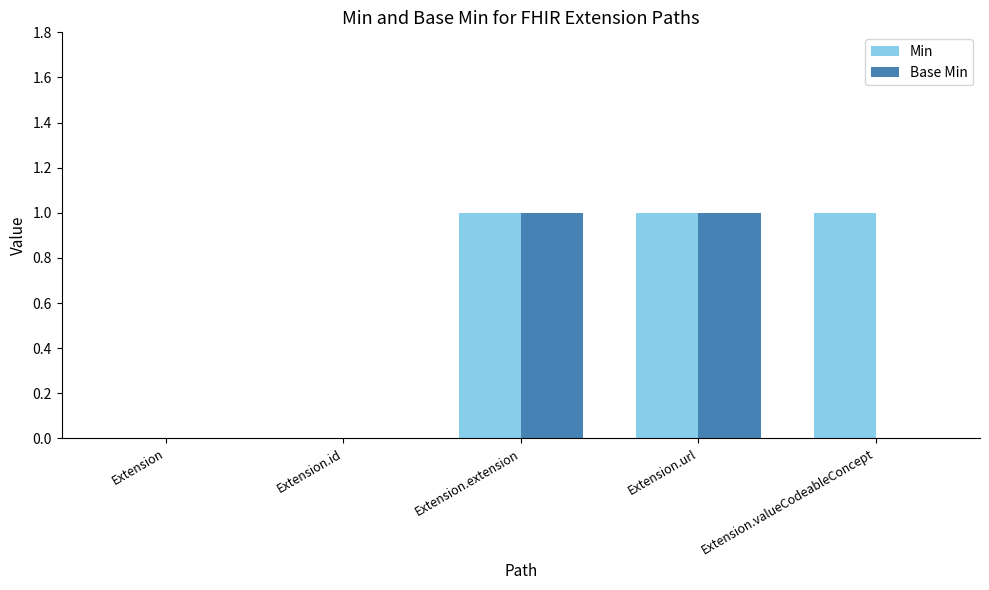

Reading right to left, list all the values displayed in this chart.

Min: Extension.valueCodeableConcept=1	Extension.url=1	Extension.extension=1	Extension.id=0	Extension=0
Base Min: Extension.valueCodeableConcept=0	Extension.url=1	Extension.extension=1	Extension.id=0	Extension=0